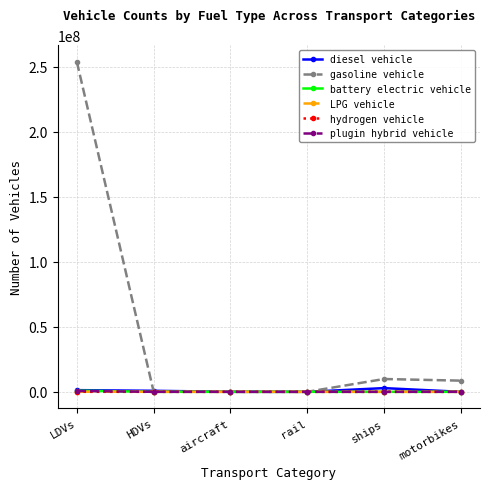

How many values in the hydrogen vehicle series exceed 0?

2